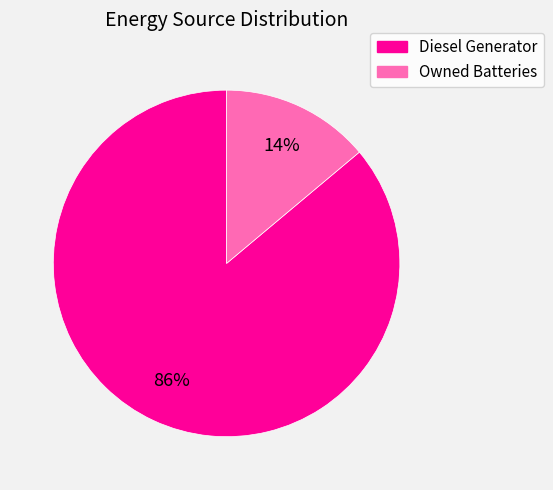

Is there any slice that represents more than half of the pie?

Yes